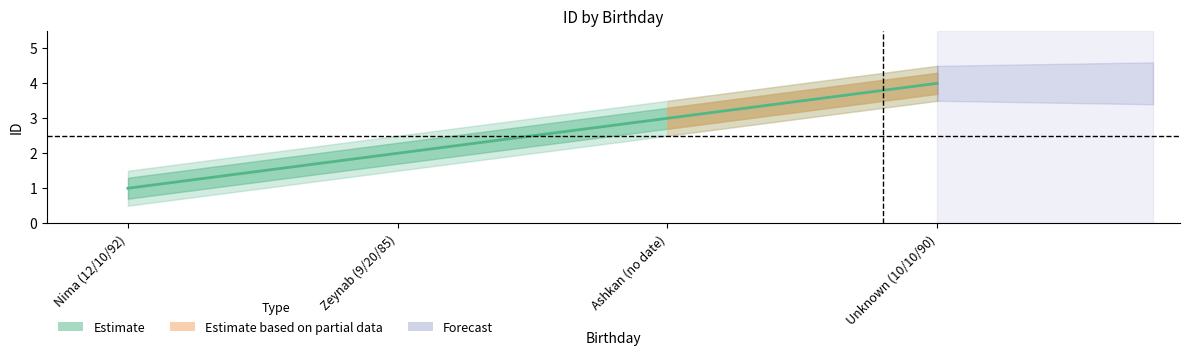

What is the maximum value shown in the chart?

4